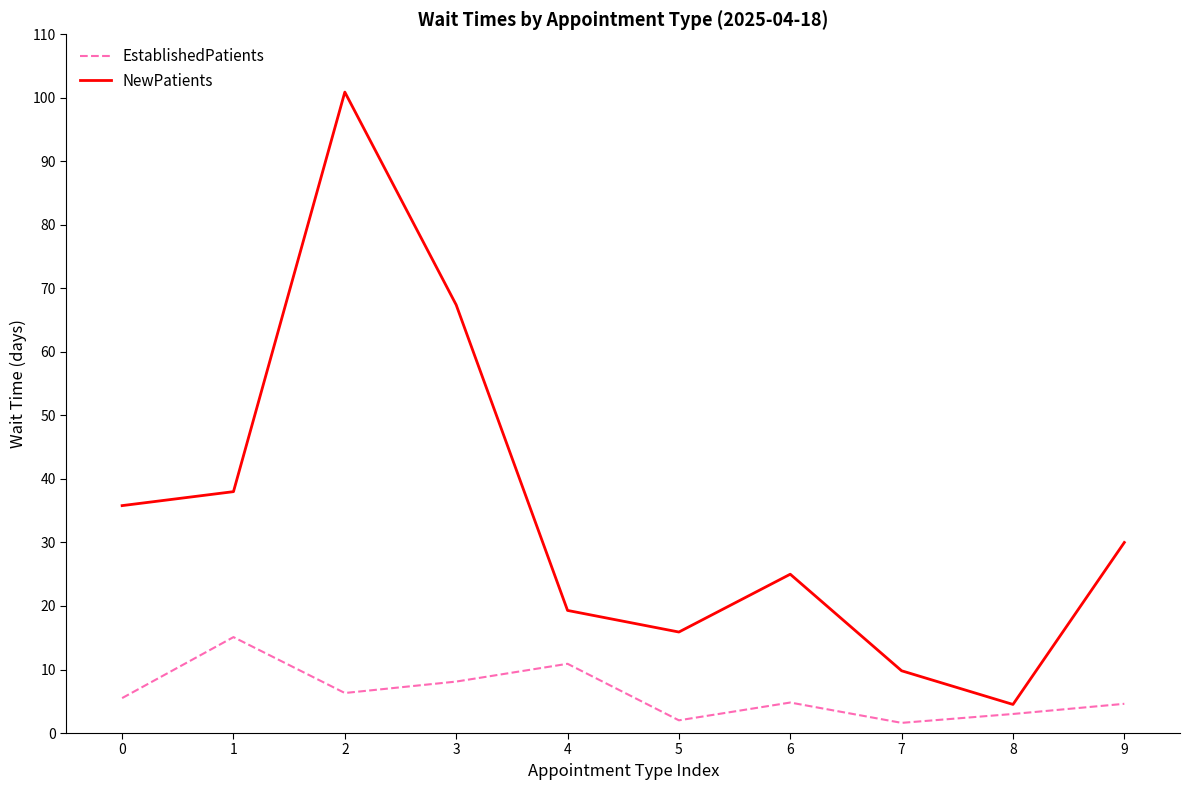

Count the number of categories in the chart.

10